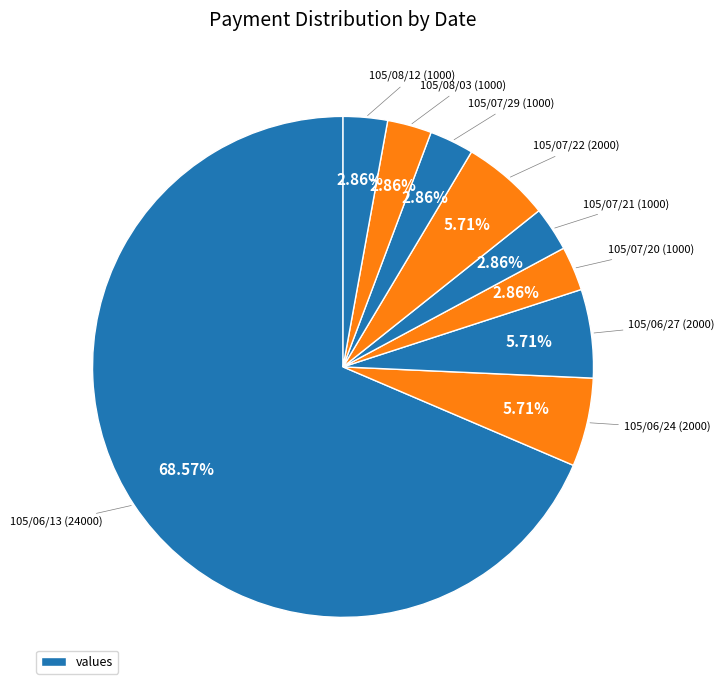

How many segments does this pie chart have?

9